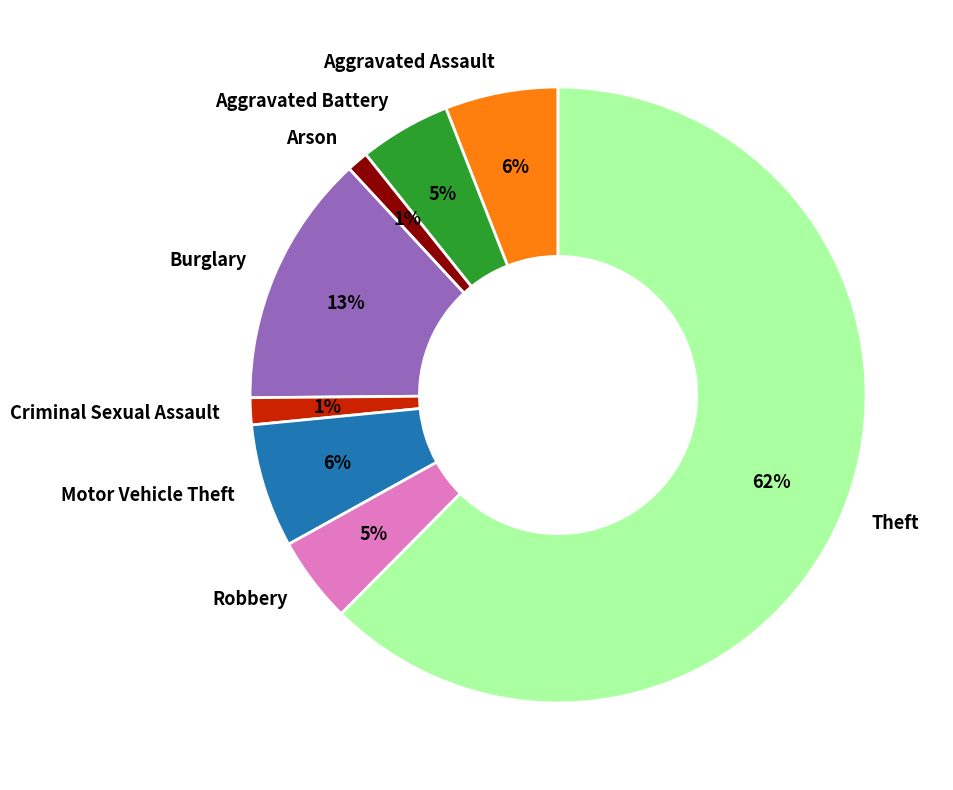

What is the largest slice in the pie chart?

Theft